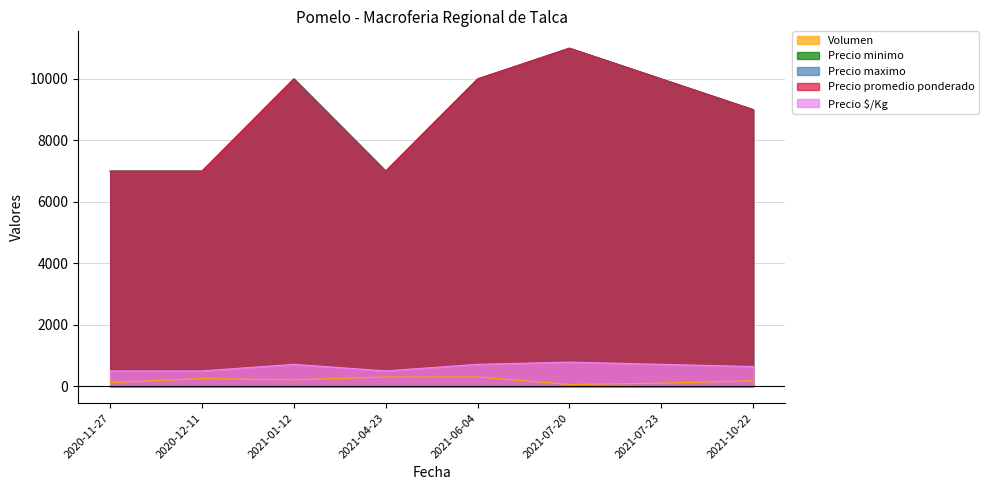

Does the chart have visible grid lines?

Yes